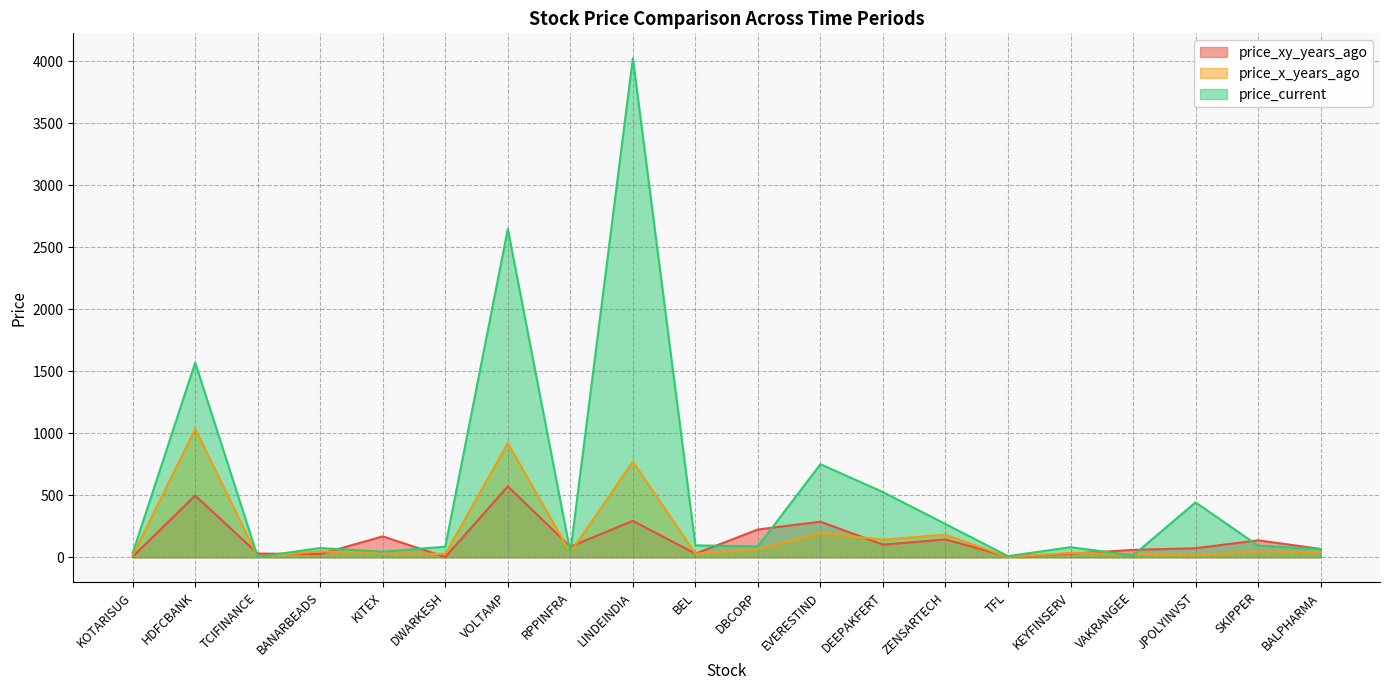

Where does the price_x_years_ago series first go above 41?

HDFCBANK